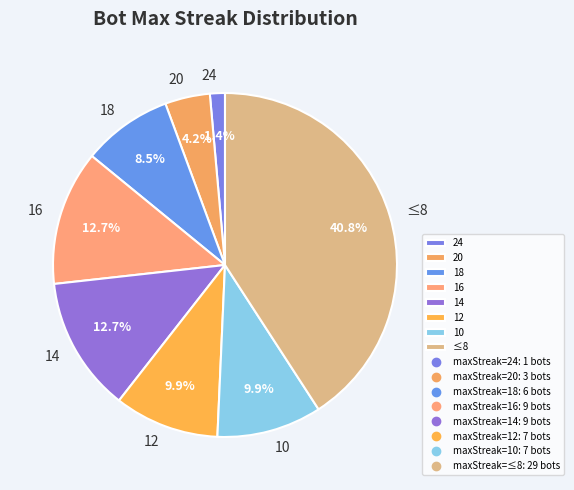

To the nearest percent, what portion does 20 represent?

4%